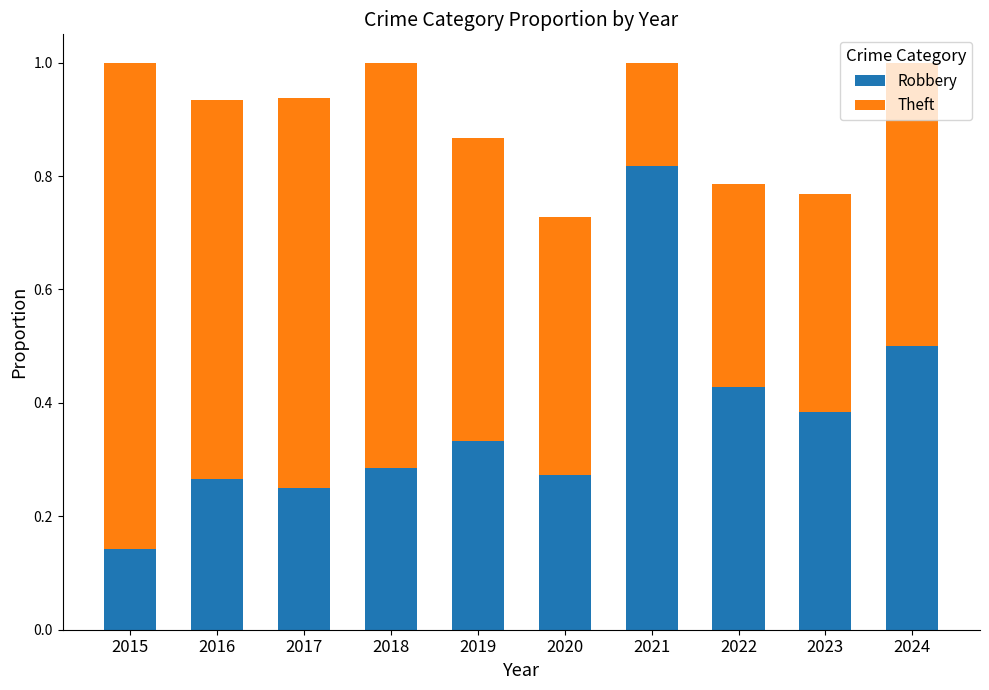

How many bars are there in total?

10